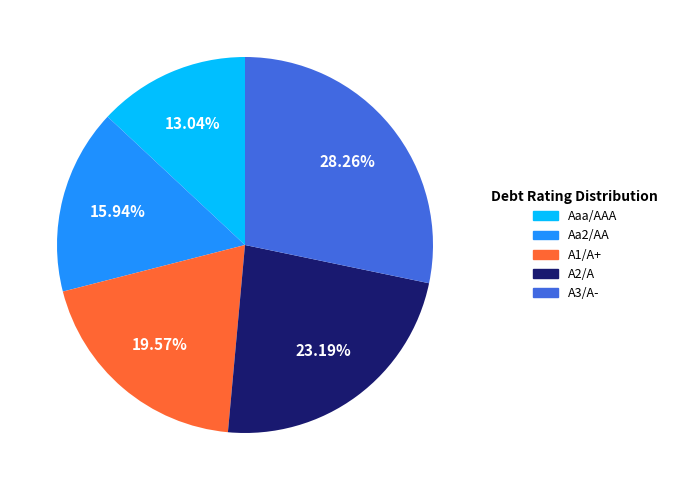

Rank the categories by value from lowest to highest.

Aaa/AAA, Aa2/AA, A1/A+, A2/A, A3/A-